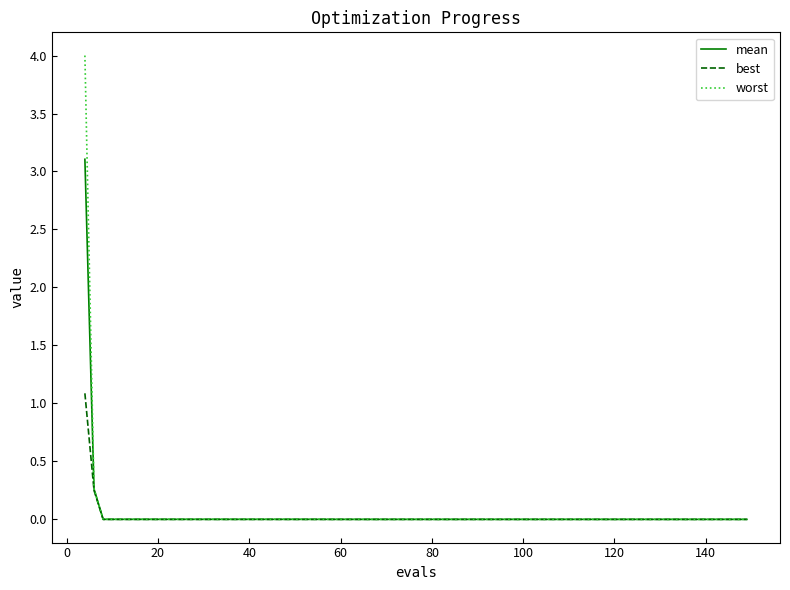

Does the chart display data point markers on the line(s)?

No